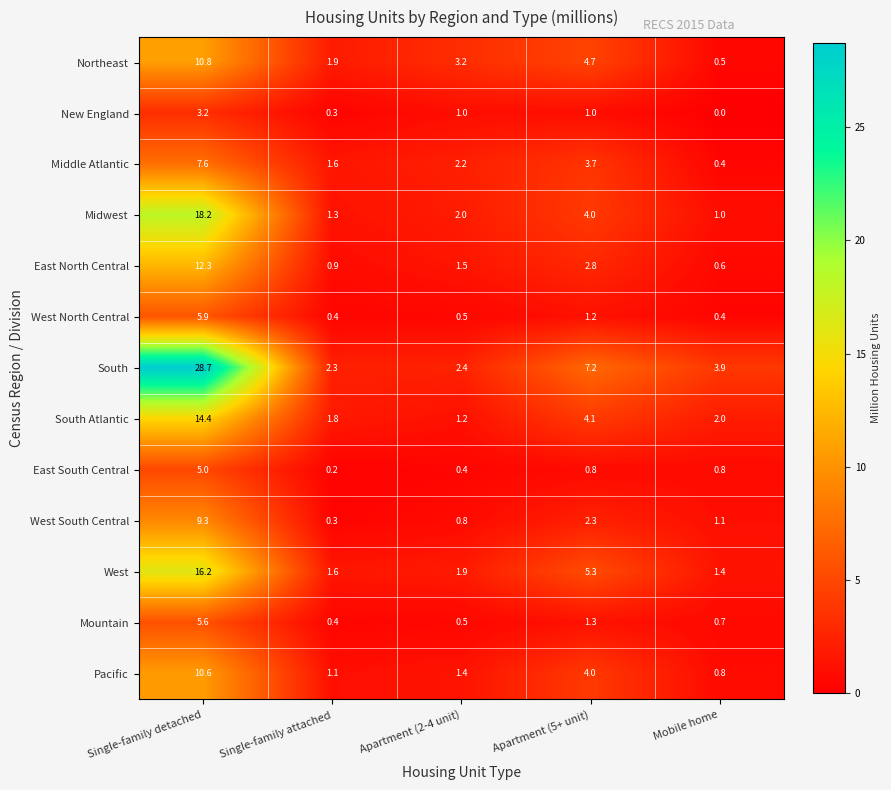

The value of Pacific at Mobile home is 0.8. True or false?

True